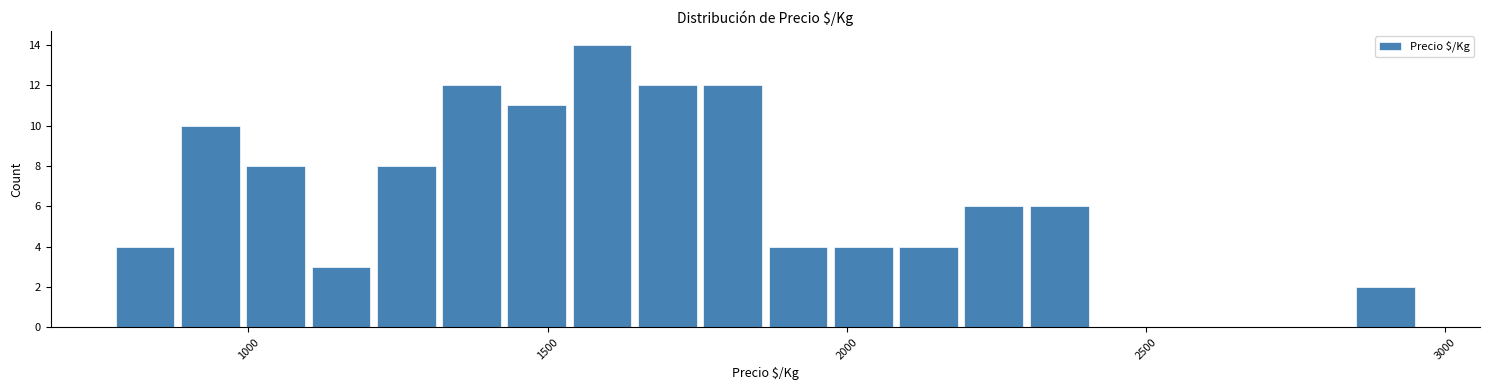

Around what value on the x-axis is the tallest bar? Give the approximate position of its centre, as read against the axis.

1600